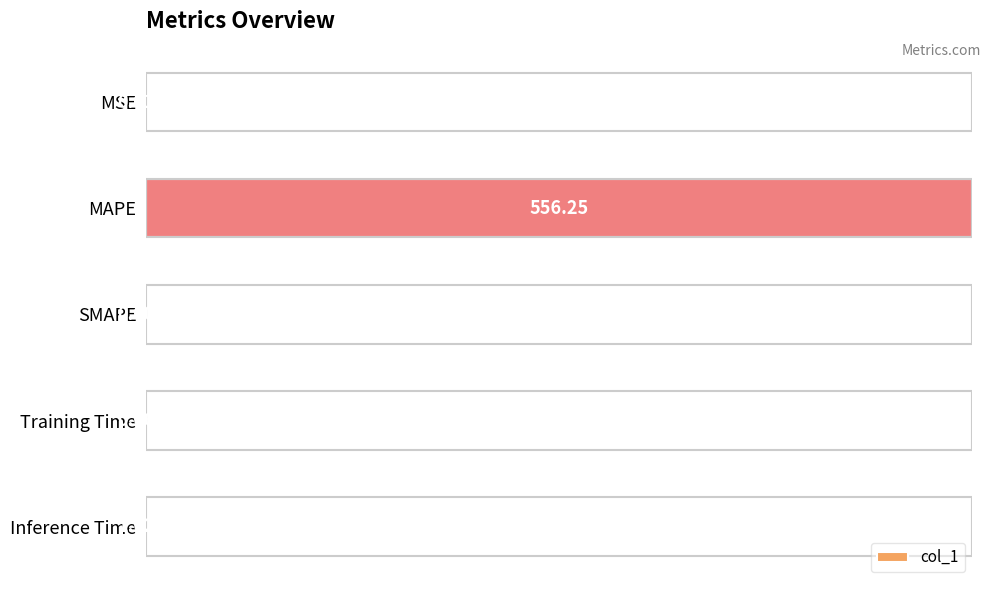

Which label corresponds to the largest value in the chart?

MAPE